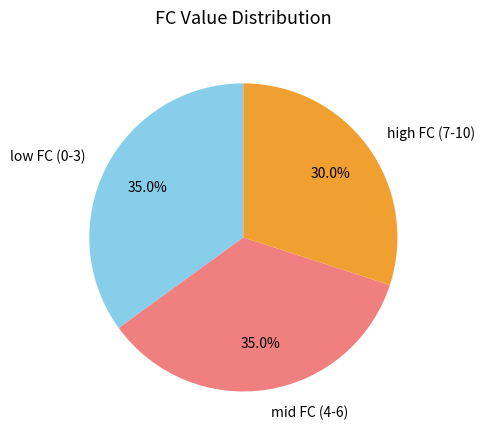

Which has a higher value, high FC (7-10) or low FC (0-3)?

low FC (0-3)